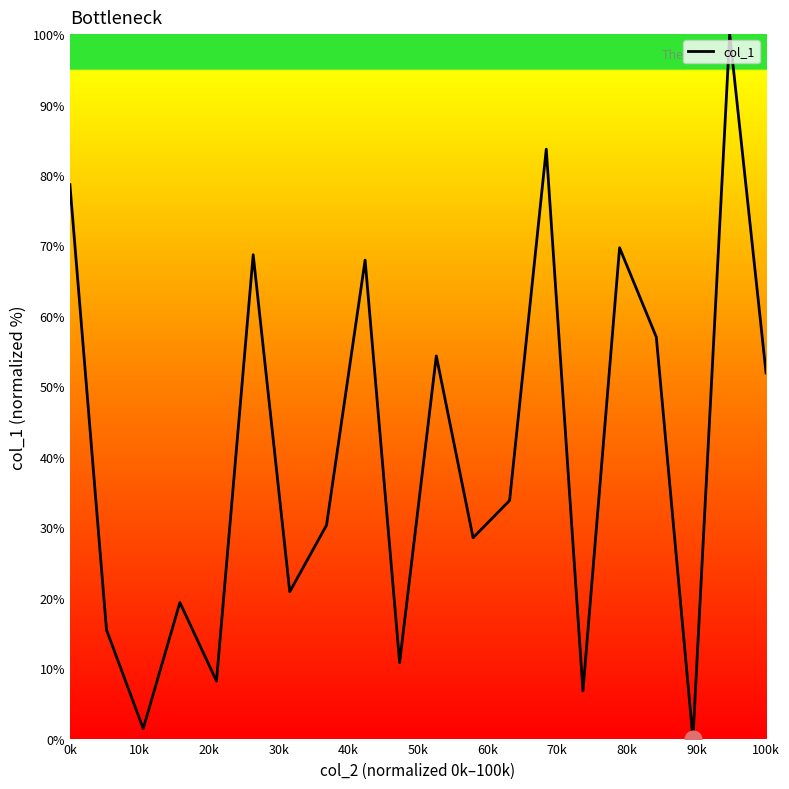

What is the maximum value shown in the chart?

100.0